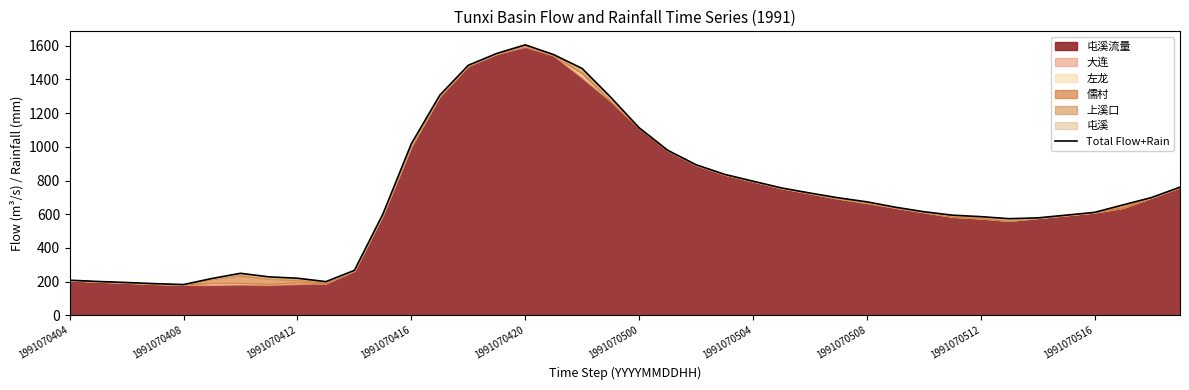

Reading right to left, what are all the values shown in this chart?

760.7	699.0	655.5	611.1	594.7	578.4	573.7	585.9	594.6	615.0	641.8	673.5	697.3	725.7	756.0	796.0	836.6	893.5	979.4	1112.5	1294.0	1463.8	1546.1	1604.0	1553.0	1483.0	1305.9	1018.1	601.1	267.5	200.6	220.8	228.8	250.0	219.5	183.4	188.6	195.4	201.5	209.0